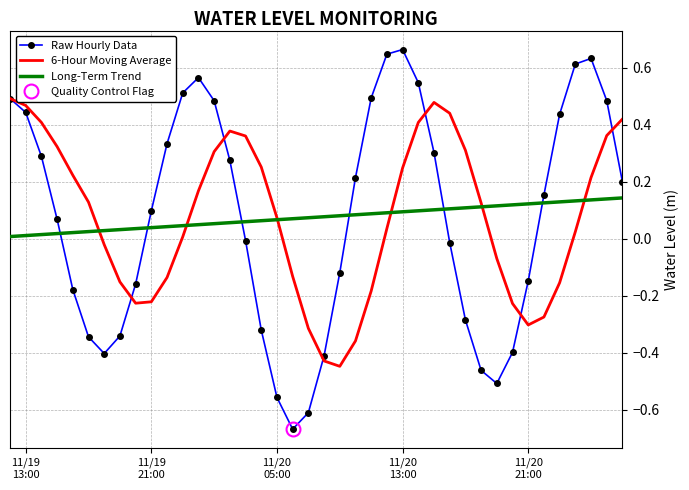

What is the difference between the maximum and minimum values in the 6-Hour Moving Average series?

0.9